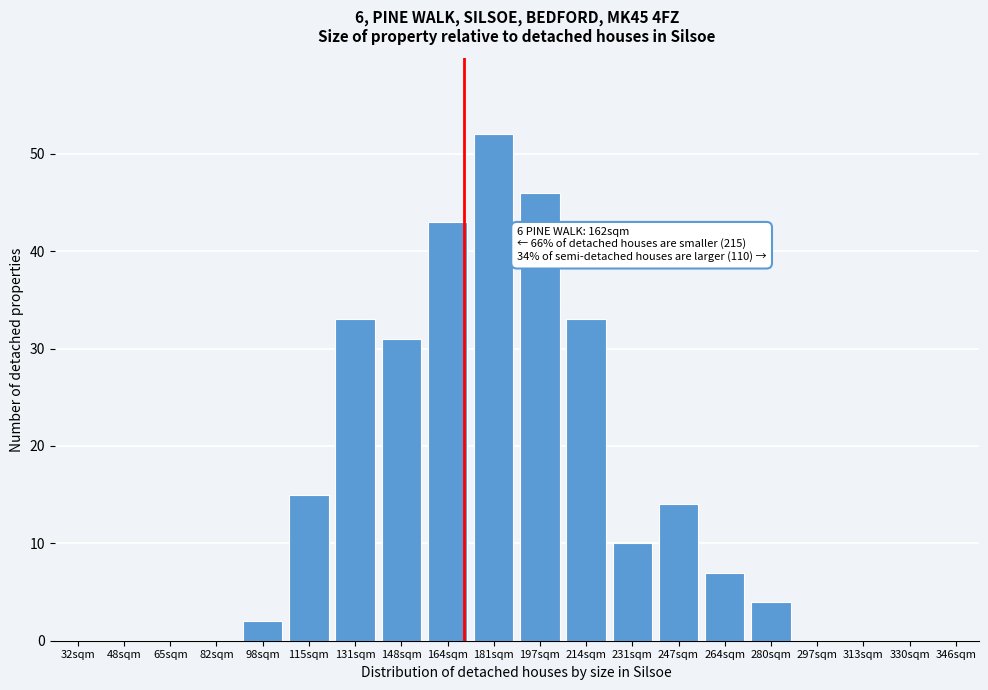

Reading left to right, list all the values displayed in this chart.

32sqm=0	48sqm=0	65sqm=0	82sqm=0	98sqm=2	115sqm=15	131sqm=33	148sqm=31	164sqm=43	181sqm=52	197sqm=46	214sqm=33	231sqm=10	247sqm=14	264sqm=7	280sqm=4	297sqm=0	313sqm=0	330sqm=0	346sqm=0